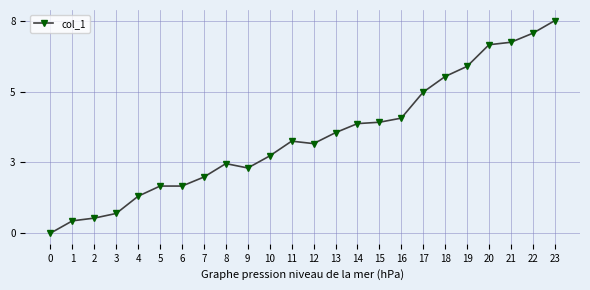

What is the greatest value displayed?

7.8